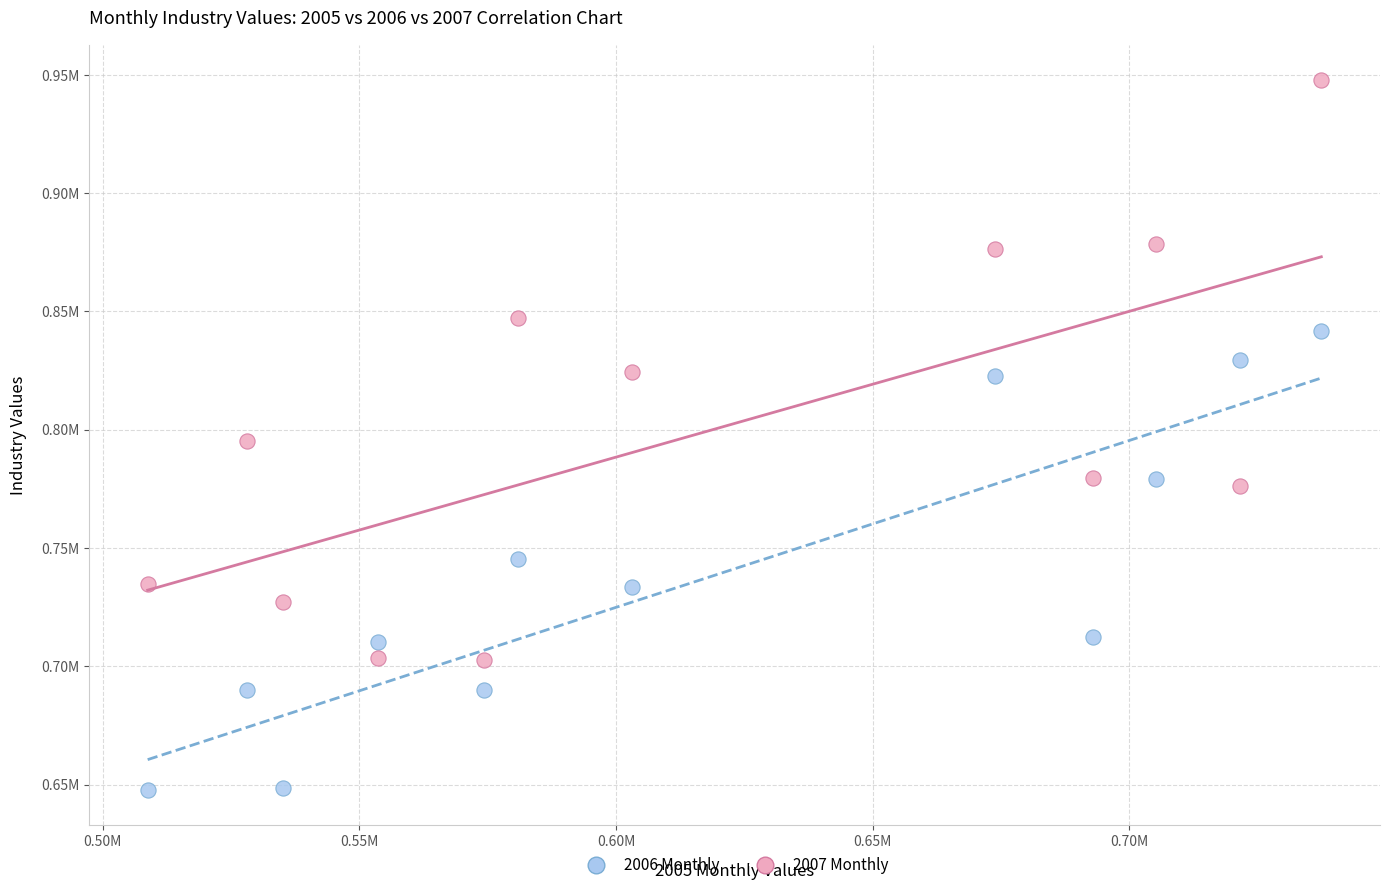

Which series has the largest Y range (max minus min)?

2007 Monthly